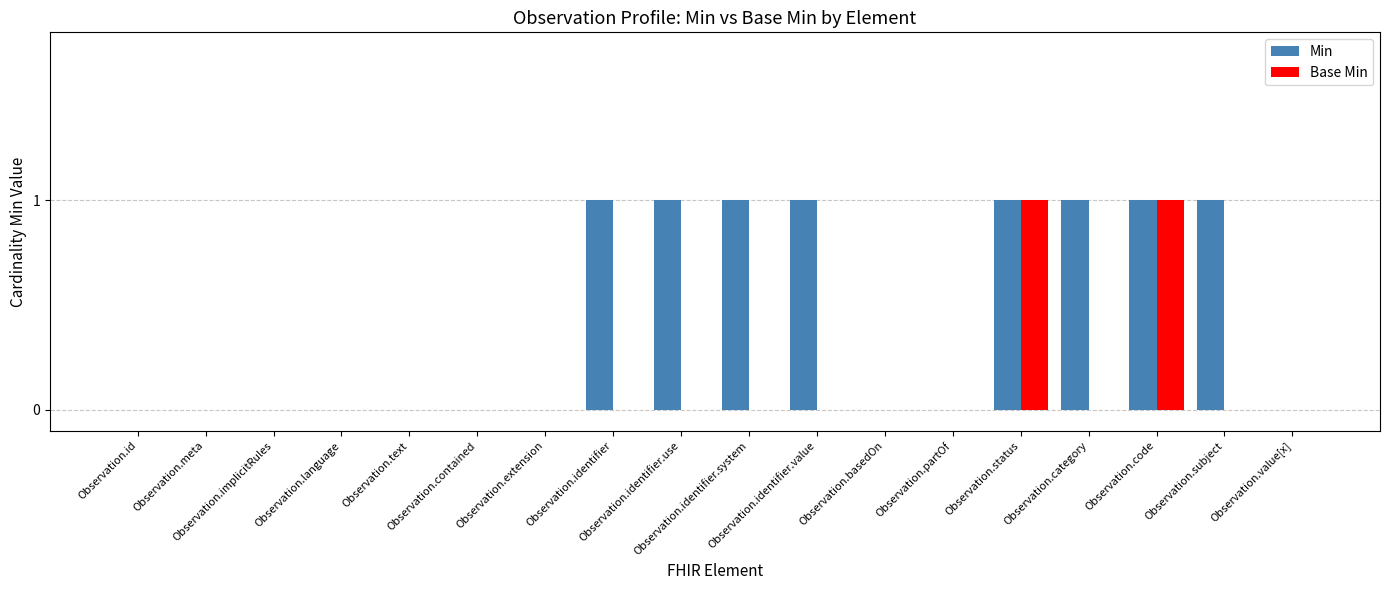

What is the sum of all Min values?

8